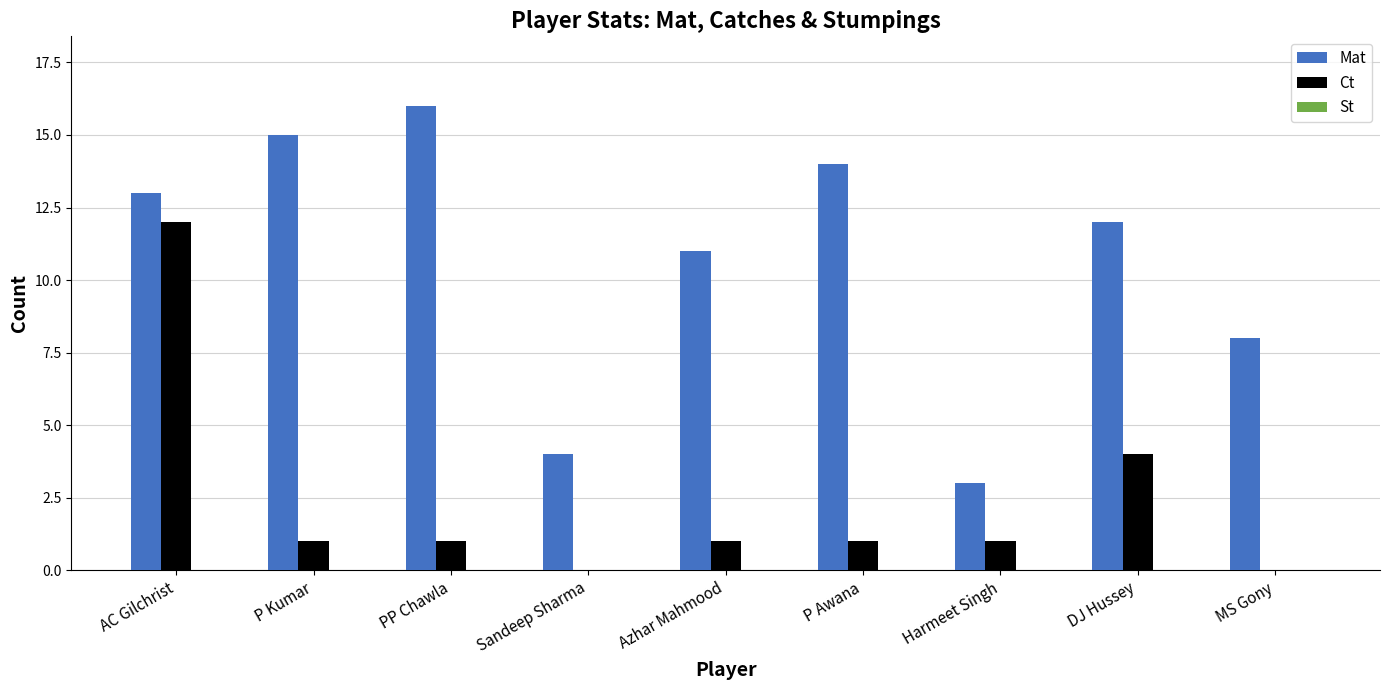

What is the sum of the Ct values at AC Gilchrist and P Awana?

13